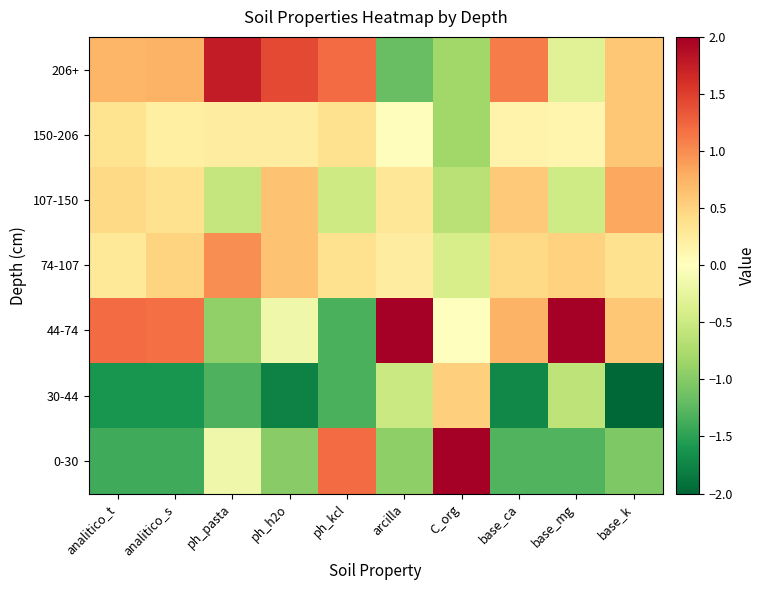

List the series in order of their peak value, highest first.

0-30, 44-74, 206+, 74-107, 107-150, 150-206, 30-44